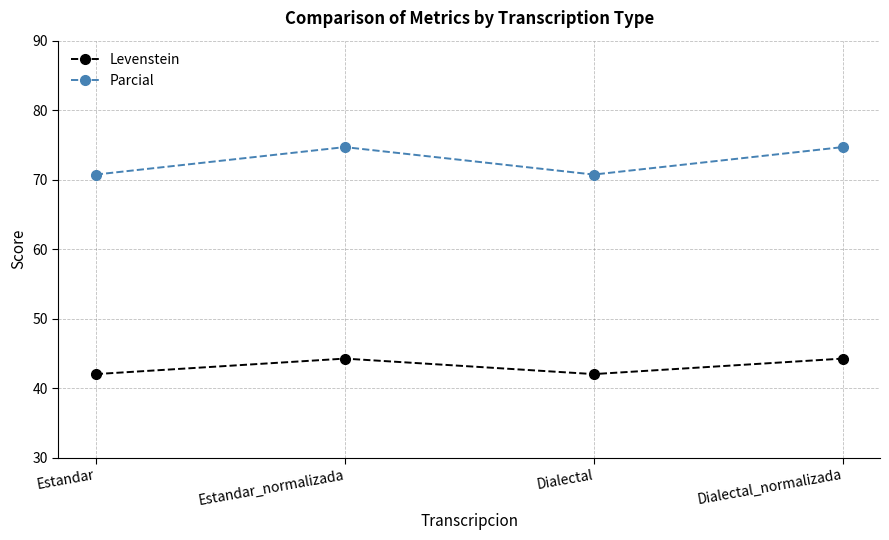

The value of Levenstein at Dialectal is 74.0. True or false?

False